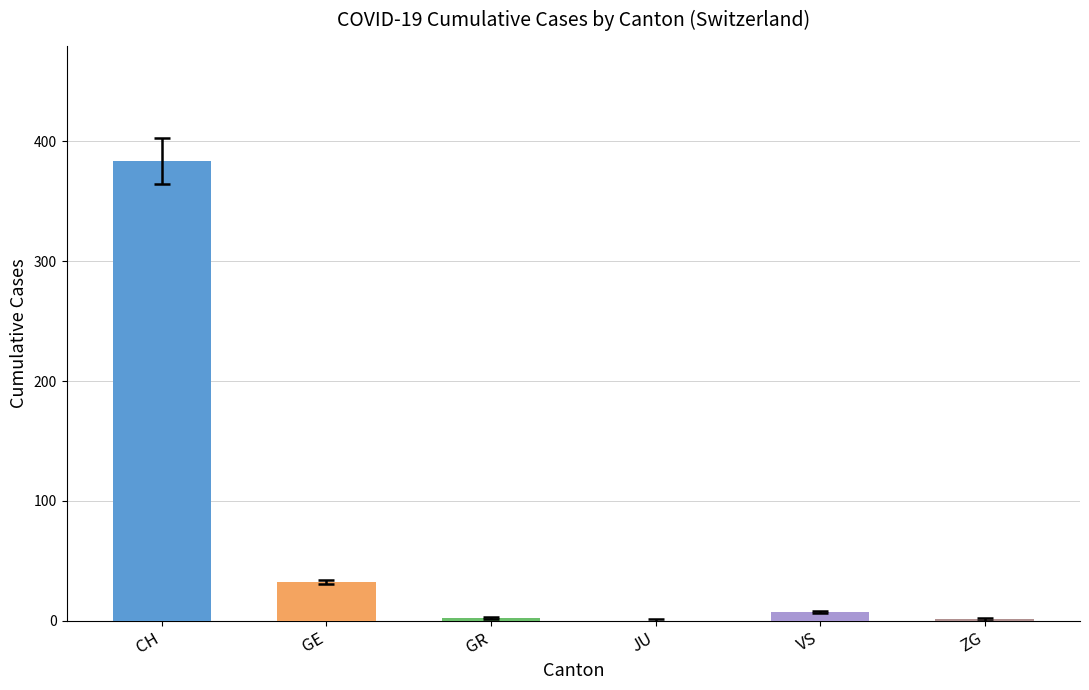

The value at JU is -205. True or false?

False